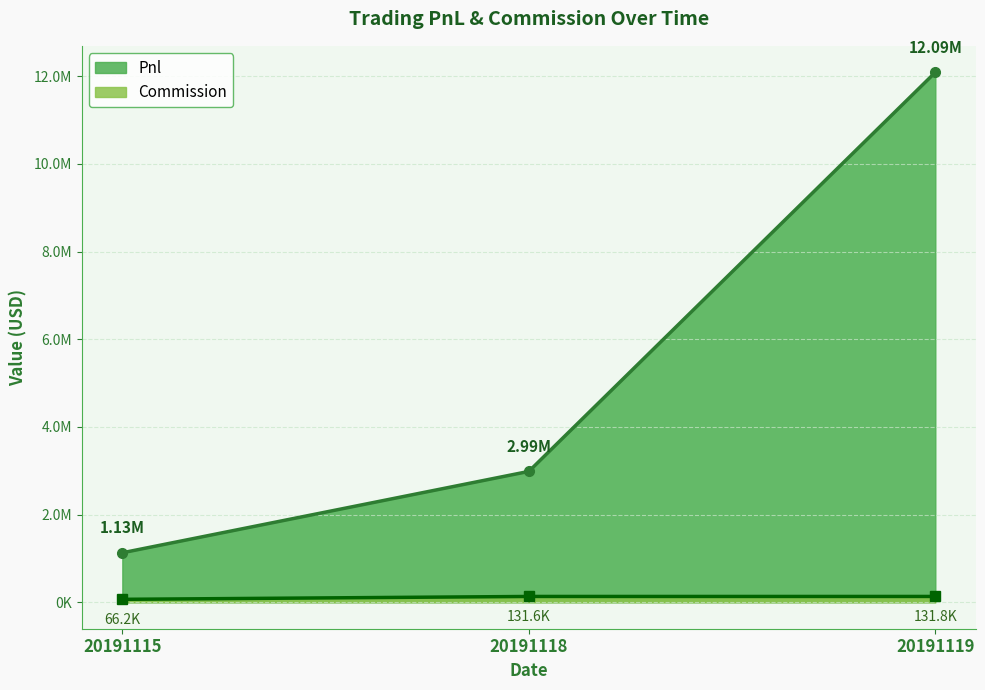

What is the minimum value shown in the chart?

66153.4